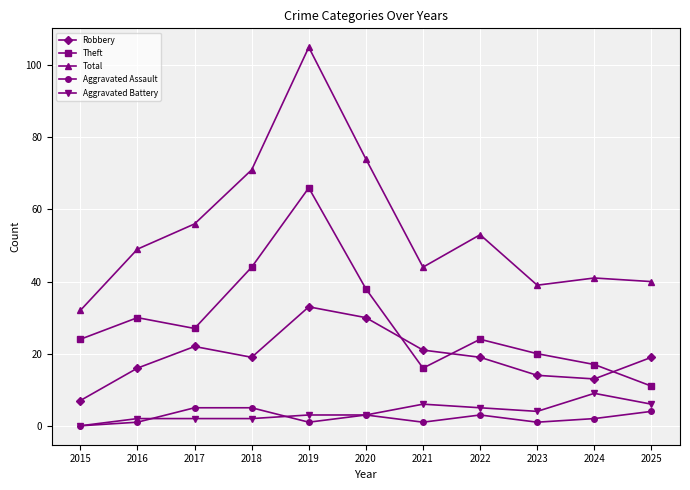

How many values in Aggravated Battery are above zero?

10